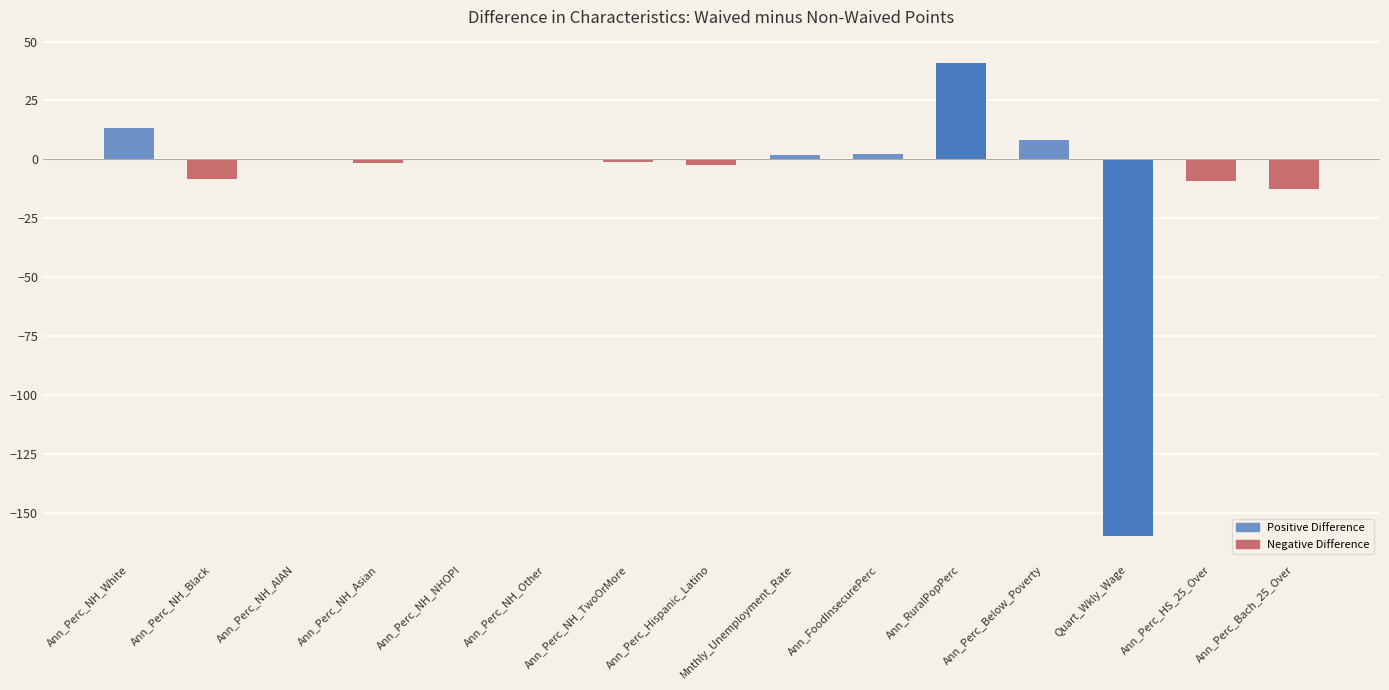

What is the sum of all values?

-128.1